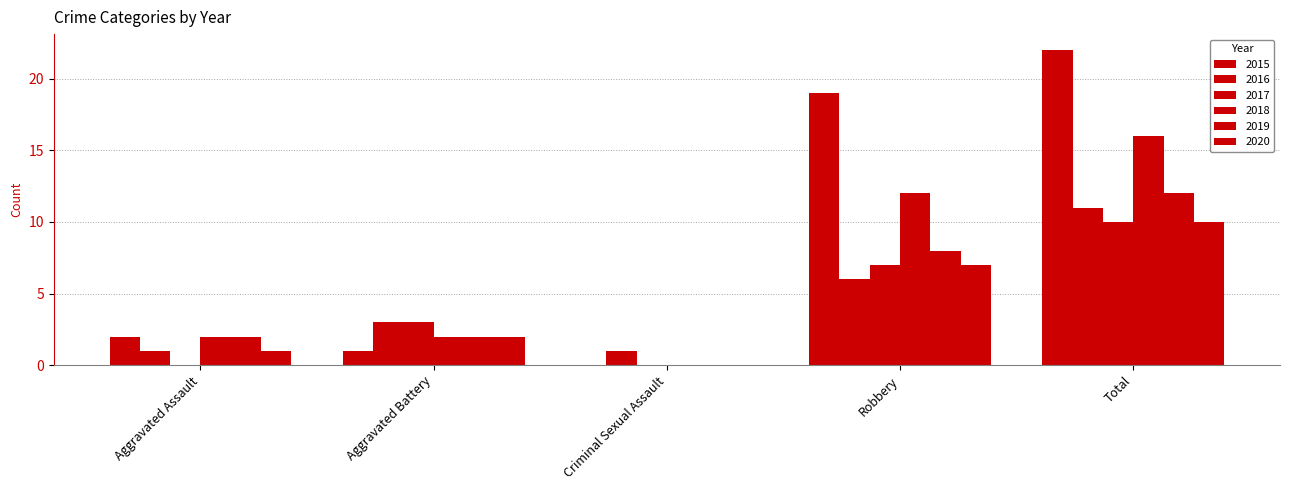

How many 2018 values are between 2 and 12?

3